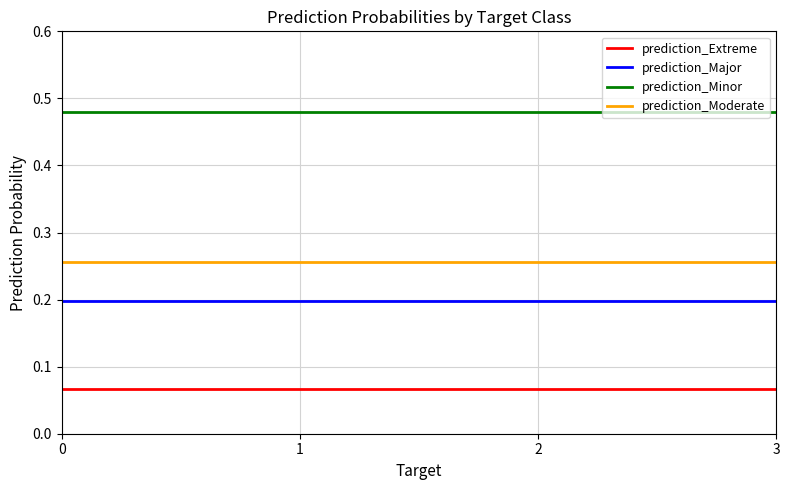

What is the difference between the highest and lowest values at 2?

0.4